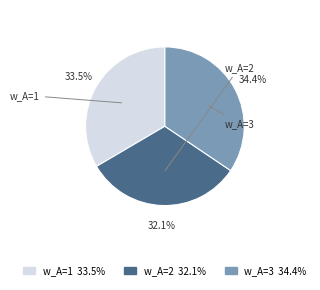

To the nearest percent, what is the average slice percentage?

33%